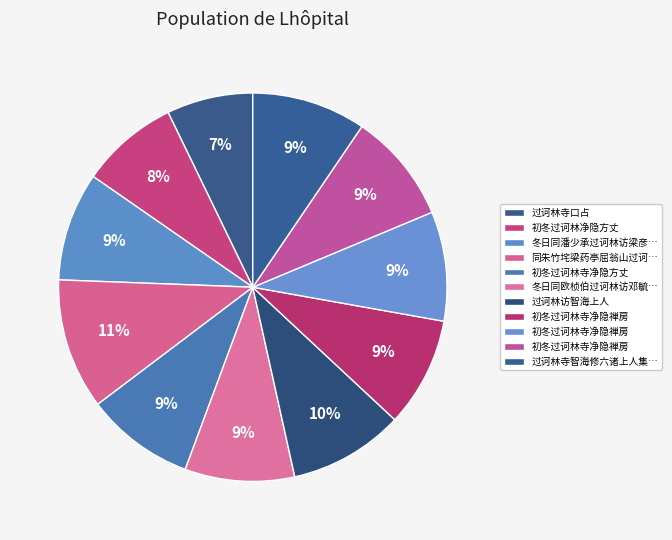

Is there a majority slice in this chart?

No